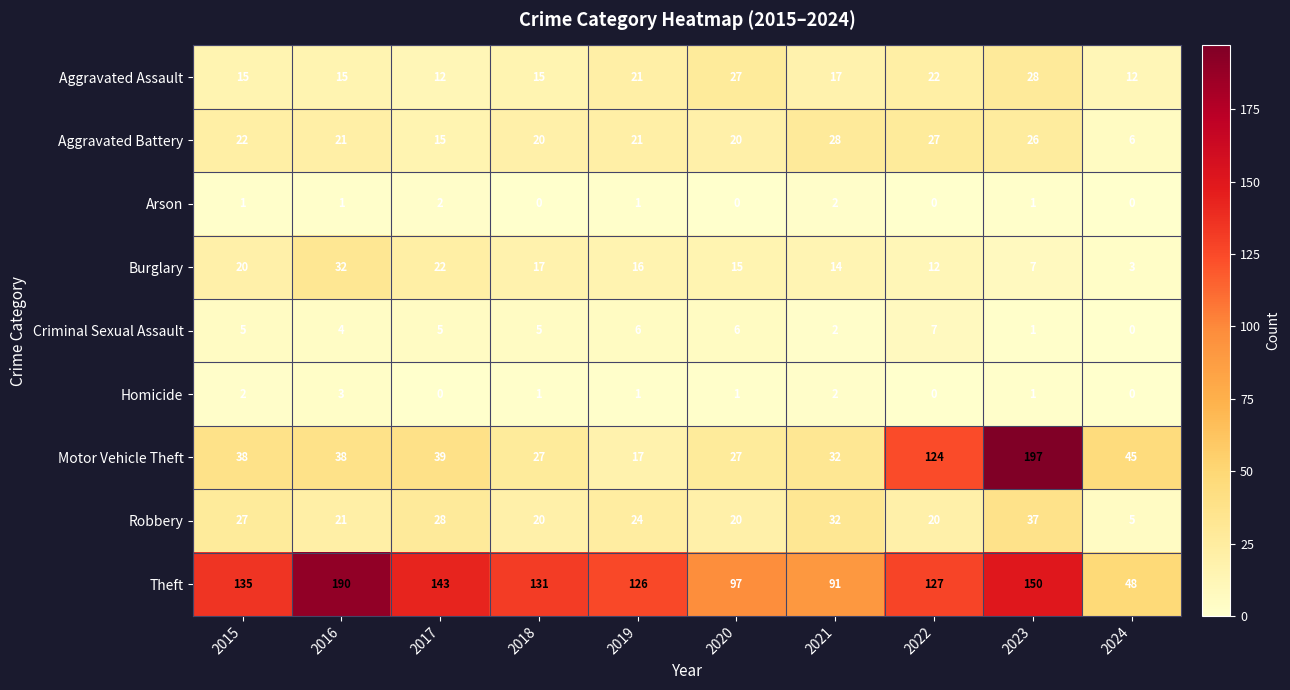

The value of Motor Vehicle Theft at 2021 is 22. True or false?

False